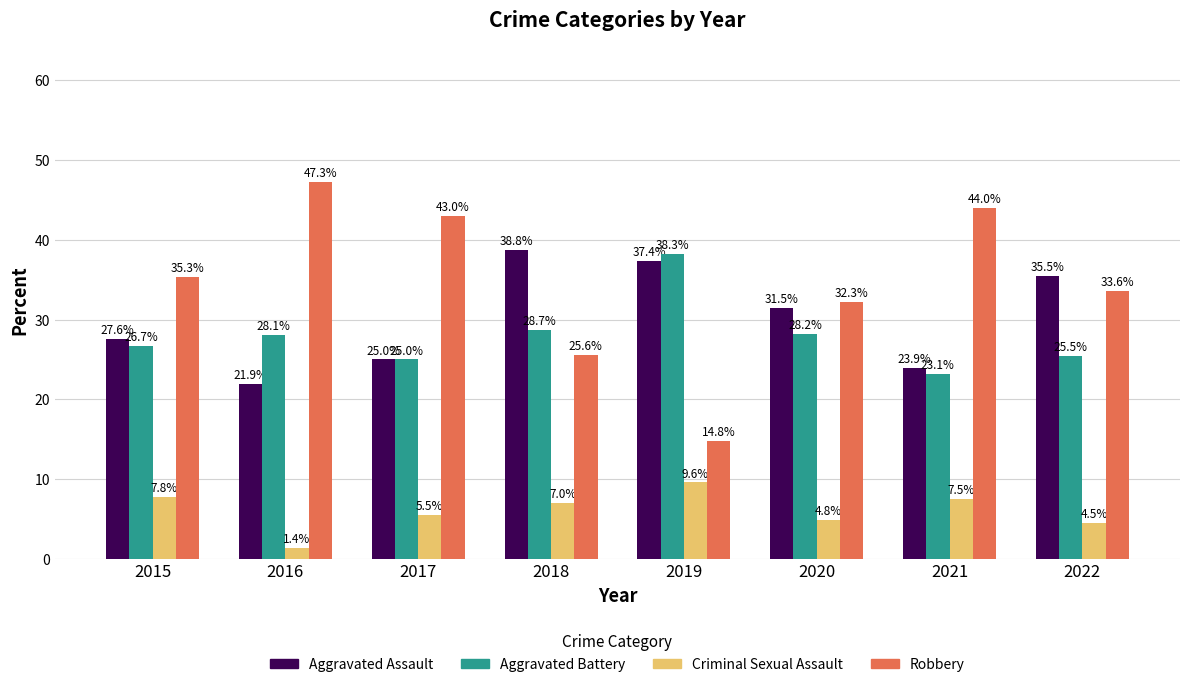

Which category has the highest value in the Criminal Sexual Assault series?

2019